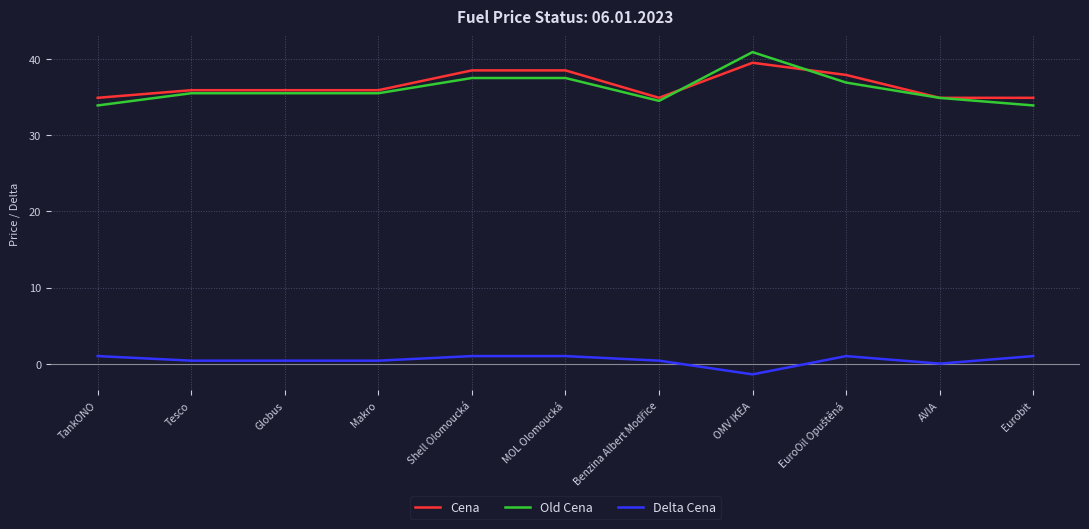

Which series has the largest total across all categories?

Cena